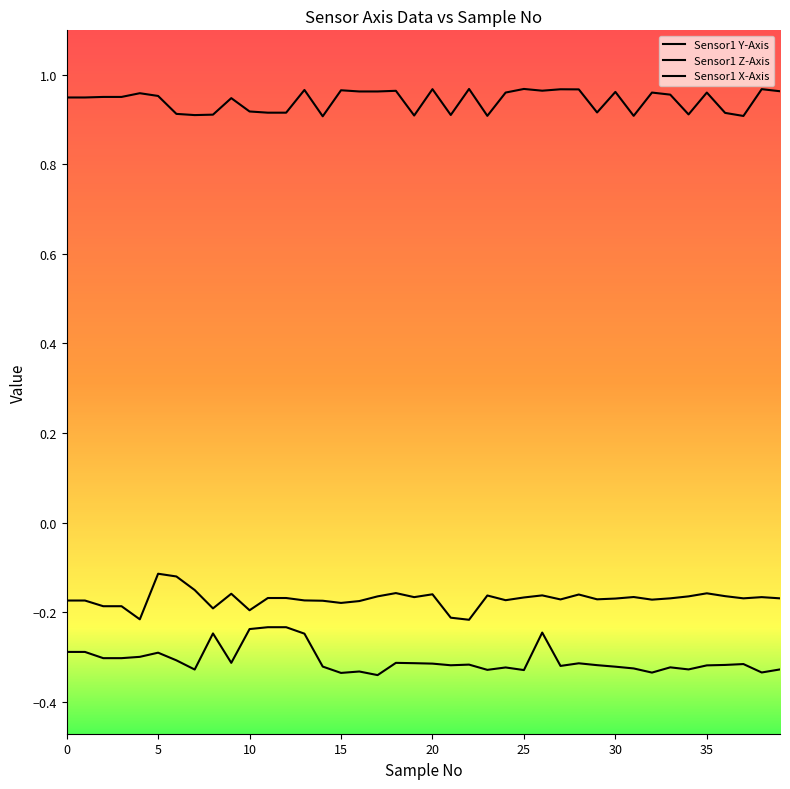

True or false: Sensor1 Z-Axis and Sensor1 X-Axis cross at least once.

False